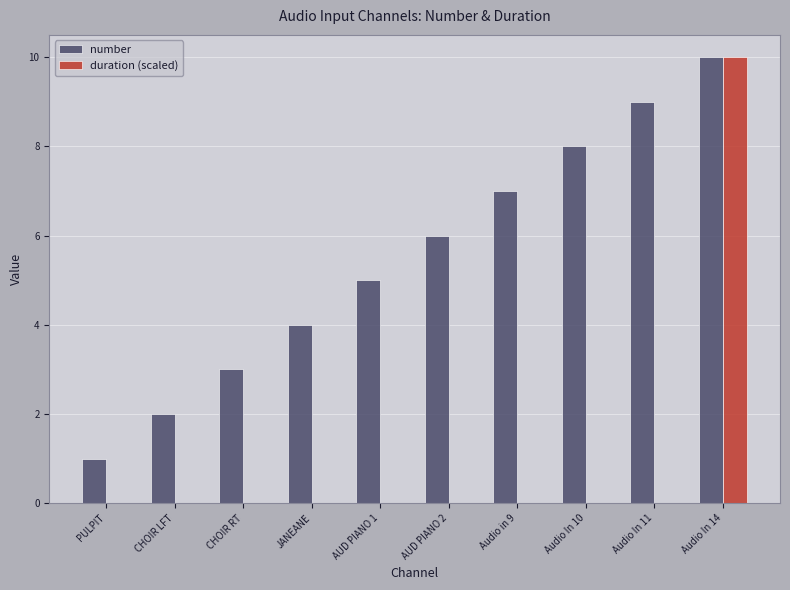

Is it true that number equals 3 at Audio In 10?

False